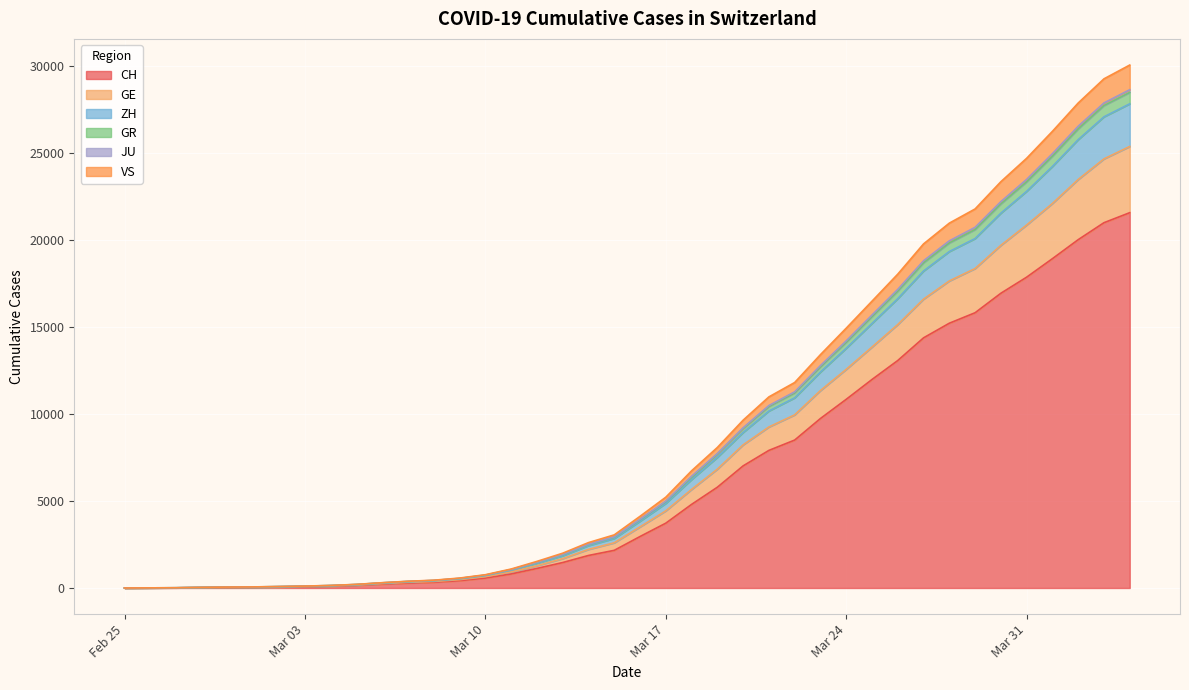

What is the maximum value for CH?

21574